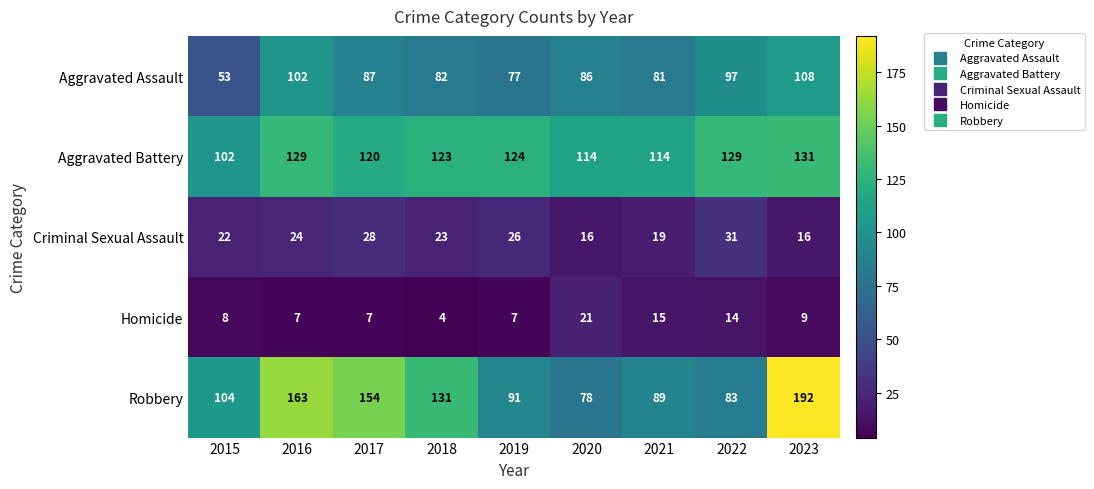

Is it true that Homicide equals 21 at 2020?

True